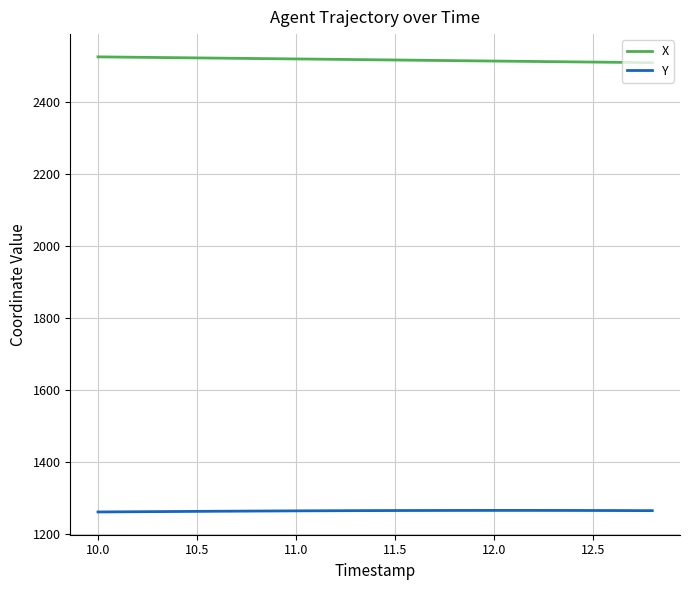

What is the minimum value for Y?

1259.9